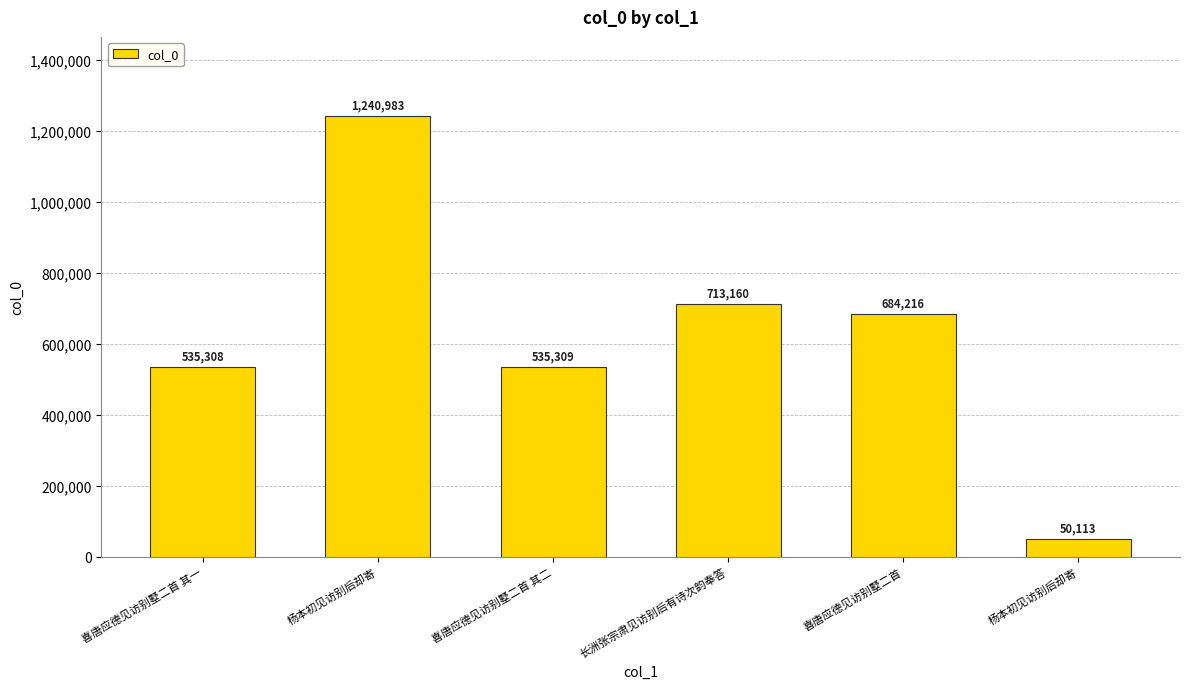

How many data points does each series have?

6